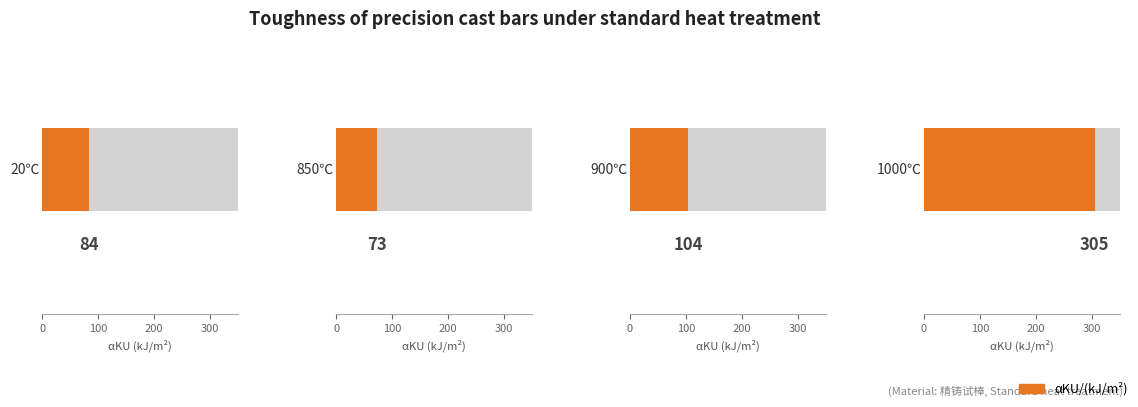

What is the difference between the second highest and minimum values?

31